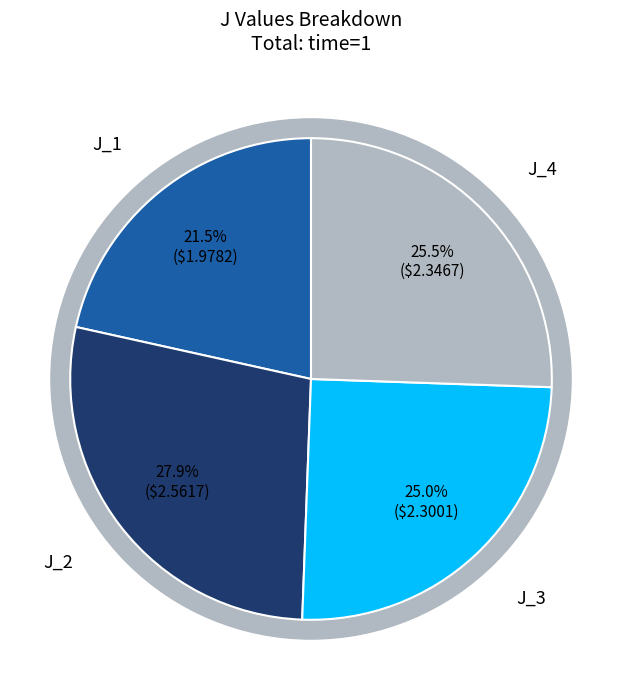

What is the largest slice in the pie chart?

J_2